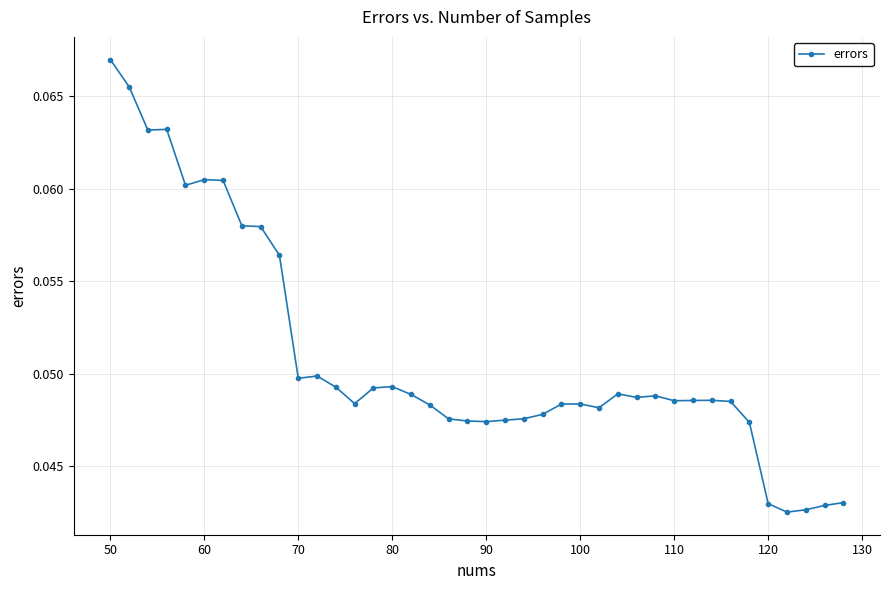

How many values are between 0 and 1?

40